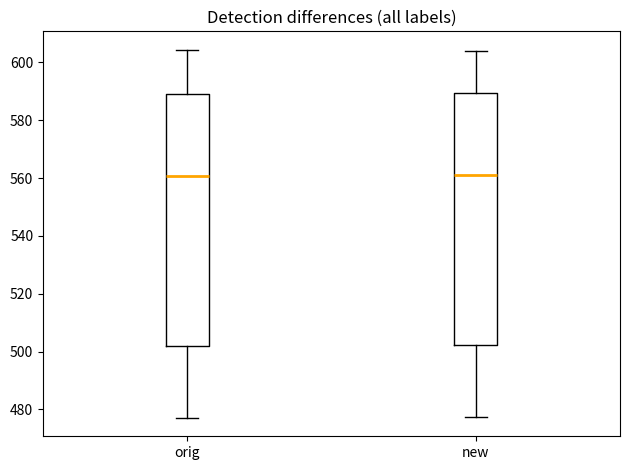

Where does the median line of the box for new sit on the y-axis? The values are not printed on the chart, so give them approximately, as read against the axis.

562